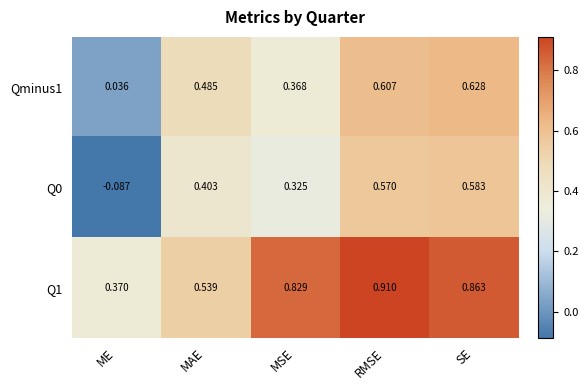

At which label does Qminus1 reach its minimum?

ME